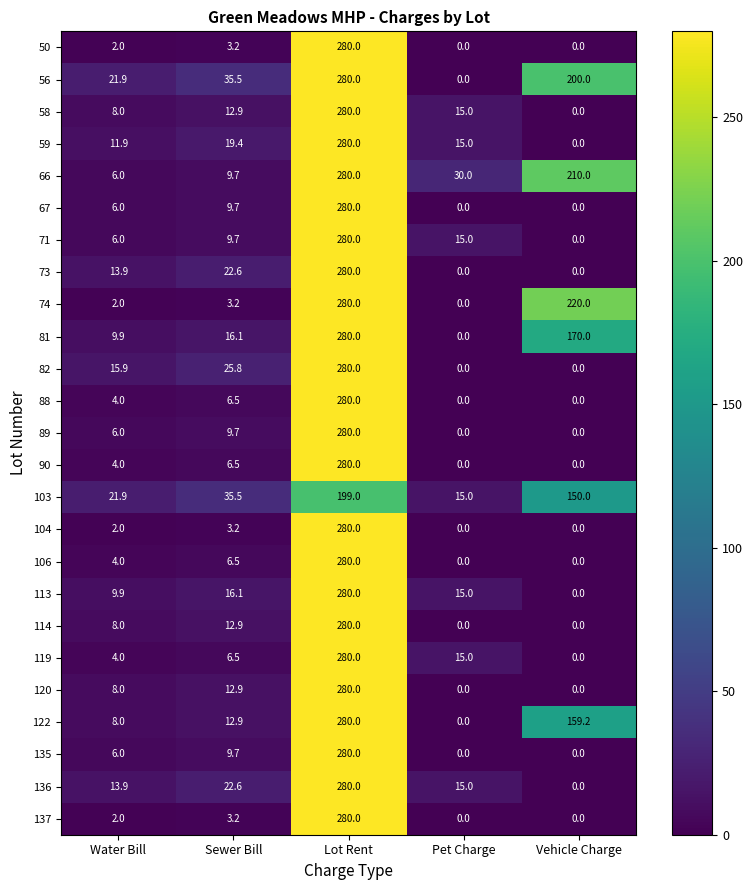

The 113 series shows 463.5 at Lot Rent. True or false?

False